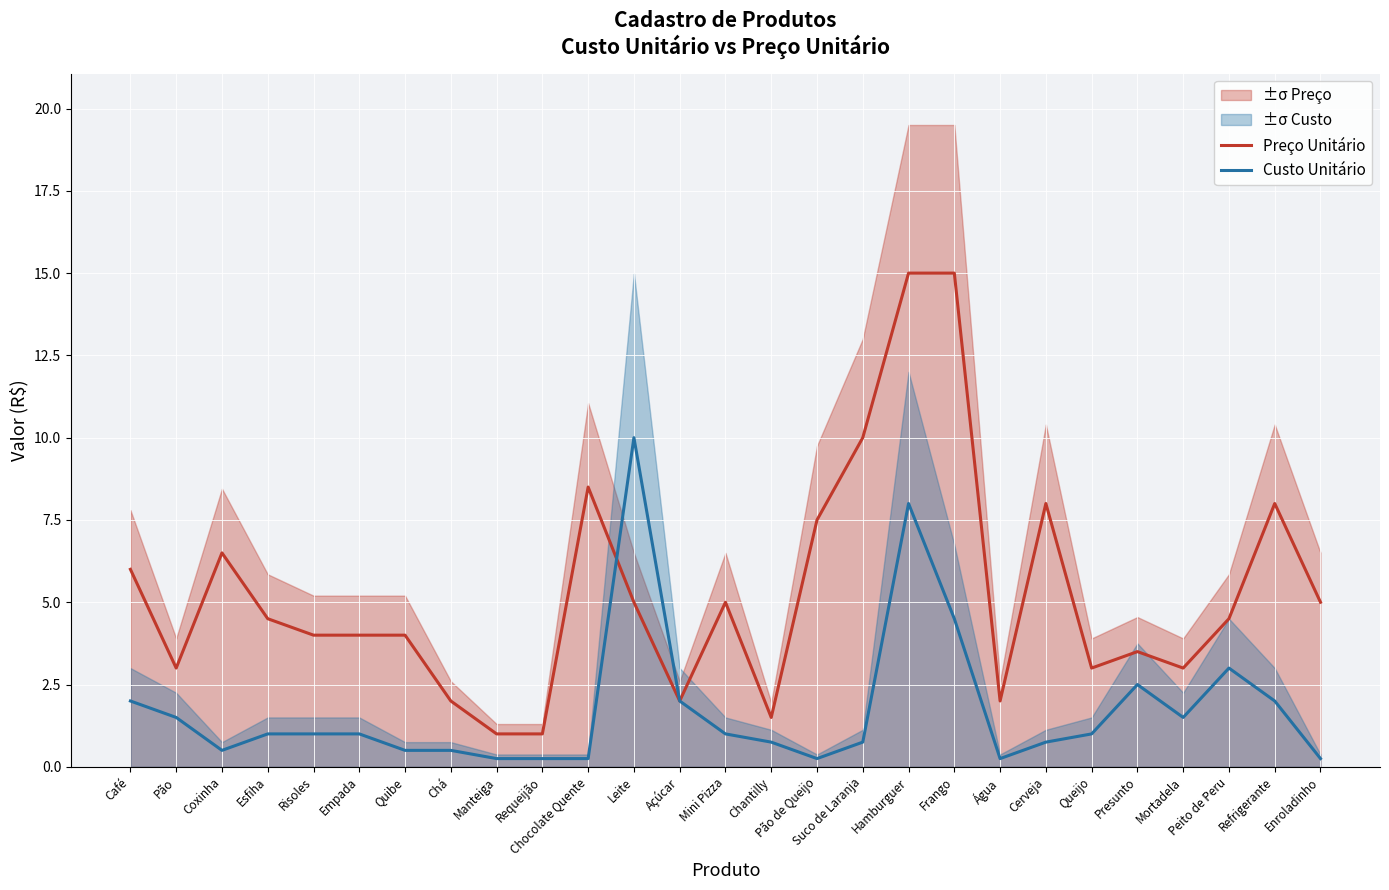

Rank the categories by Preço Unitário value from lowest to highest.

Manteiga, Requeijão, Chantilly, Chá, Açúcar, Água, Pão, Queijo, Mortadela, Presunto, Risoles, Empada, Quibe, Esfiha, Peito de Peru, Leite, Mini Pizza, Enroladinho, Café, Coxinha, Pão de Queijo, Cerveja, Refrigerante, Chocolate Quente, Suco de Laranja, Hamburguer, Frango